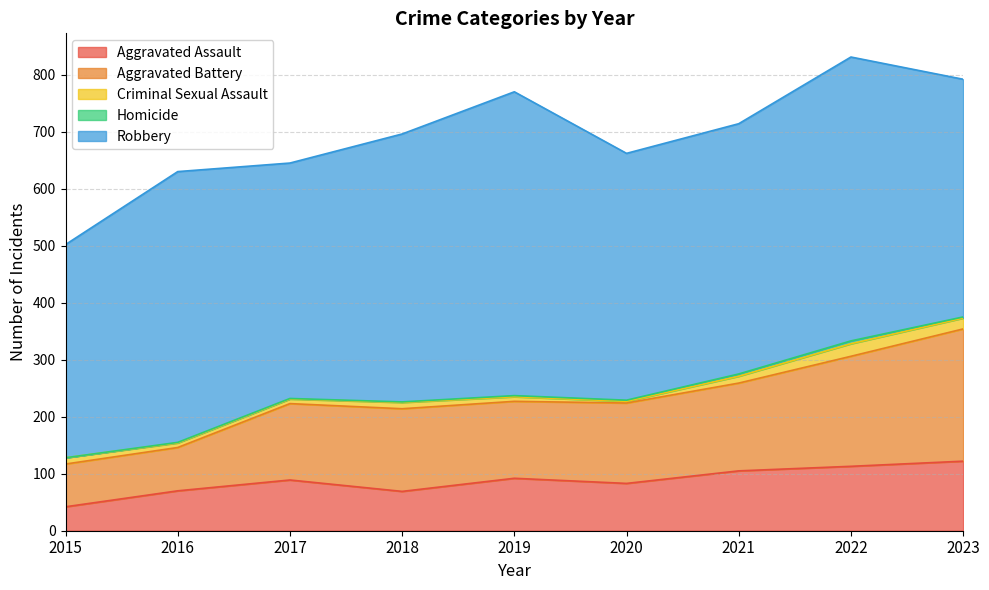

What is the greatest value displayed?

533